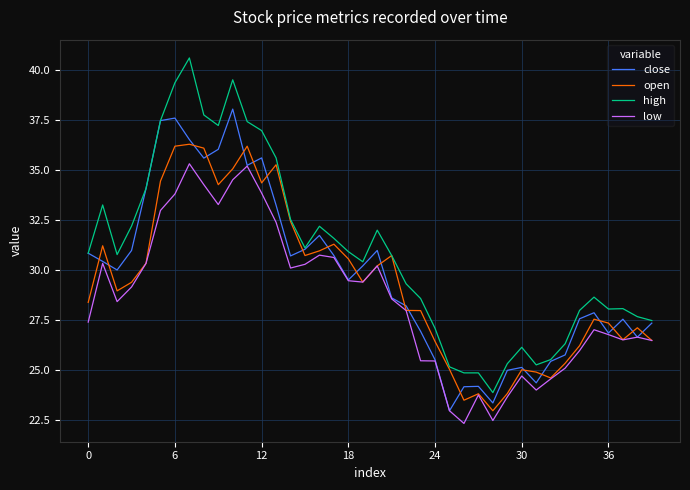

Which series has the largest range (max minus min)?

high